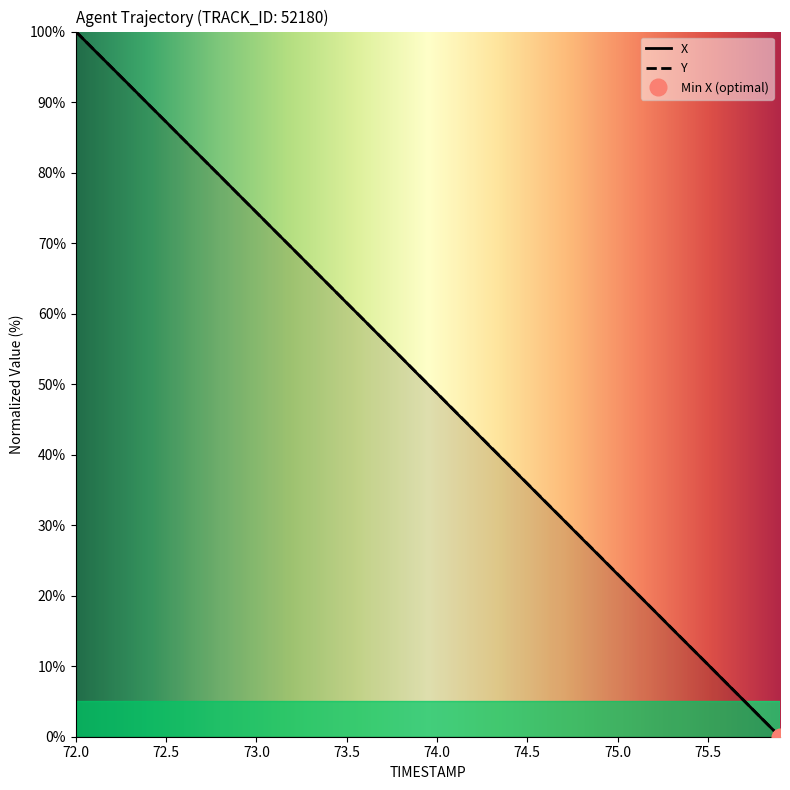

What is the highest value of the Y series?

100.0